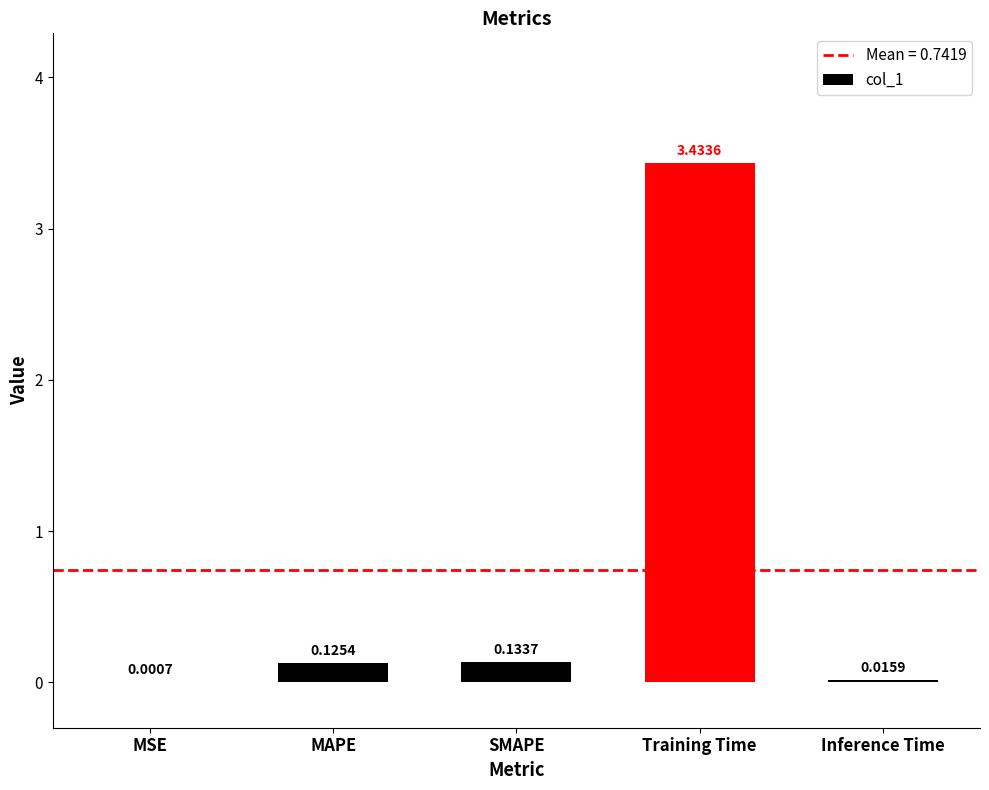

At which label is the value closest to 1?

SMAPE